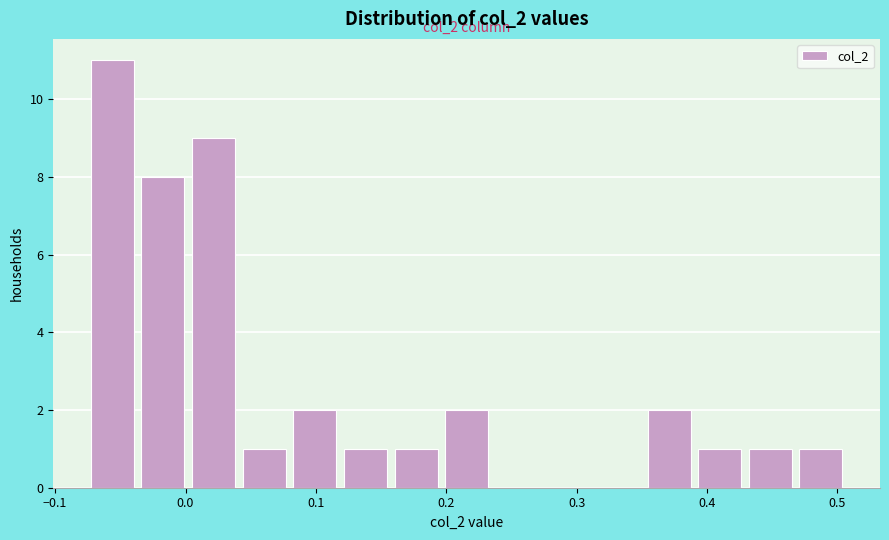

Around what value on the x-axis is the tallest bar? Give the approximate position of its centre, as read against the axis.

-0.06